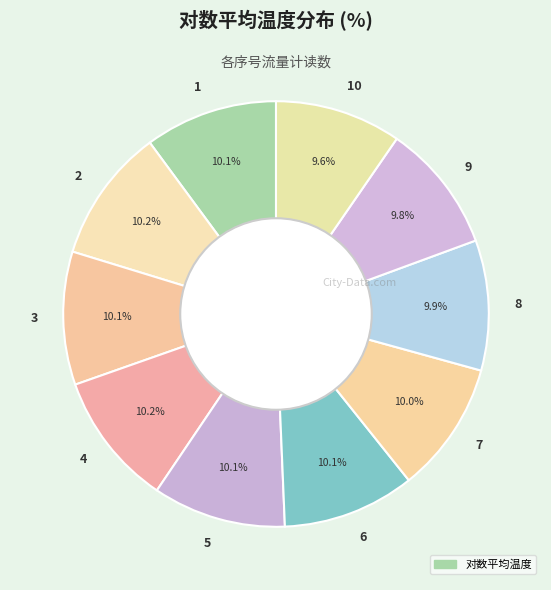

How many slices are in this pie chart?

10